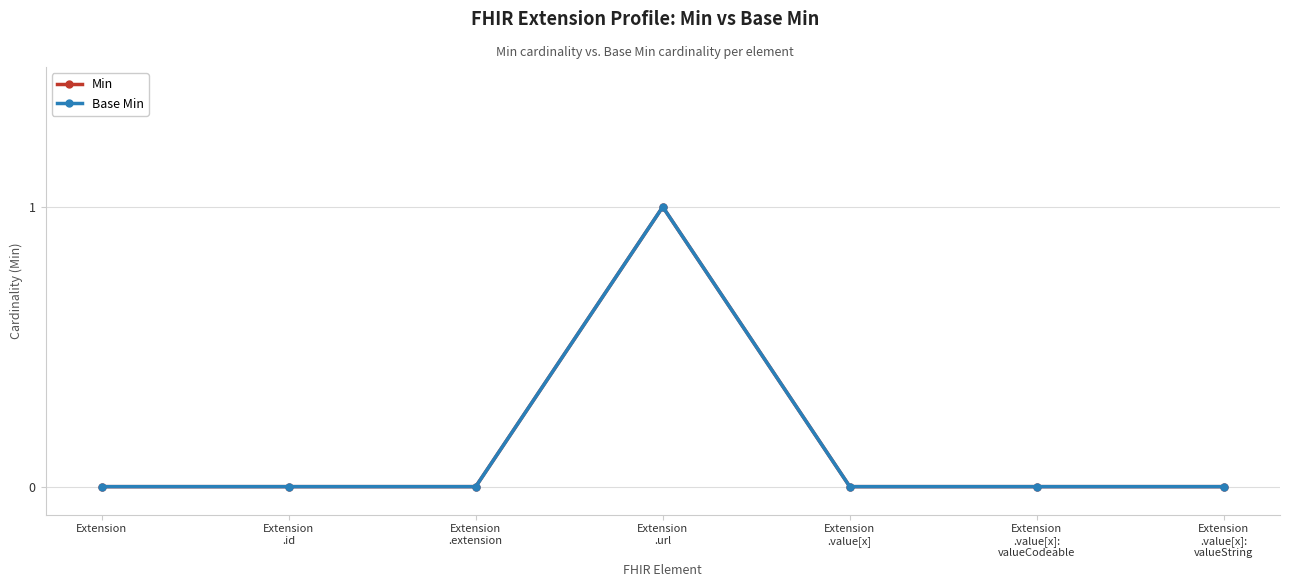

What is the label of the 2nd point from the right?

Extension
.value[x]:
valueCodeable